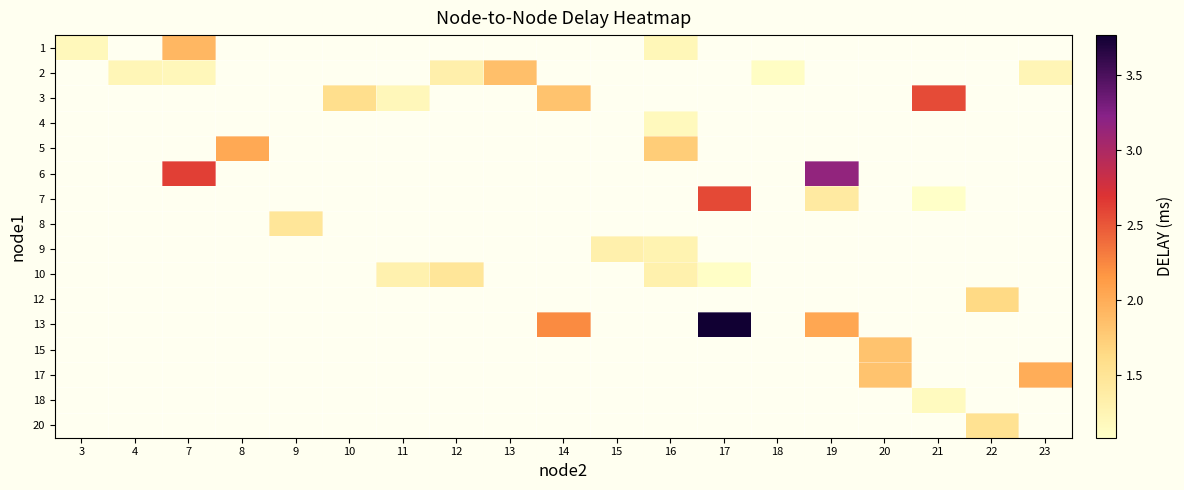

How many positive values does the 5 series have?

2